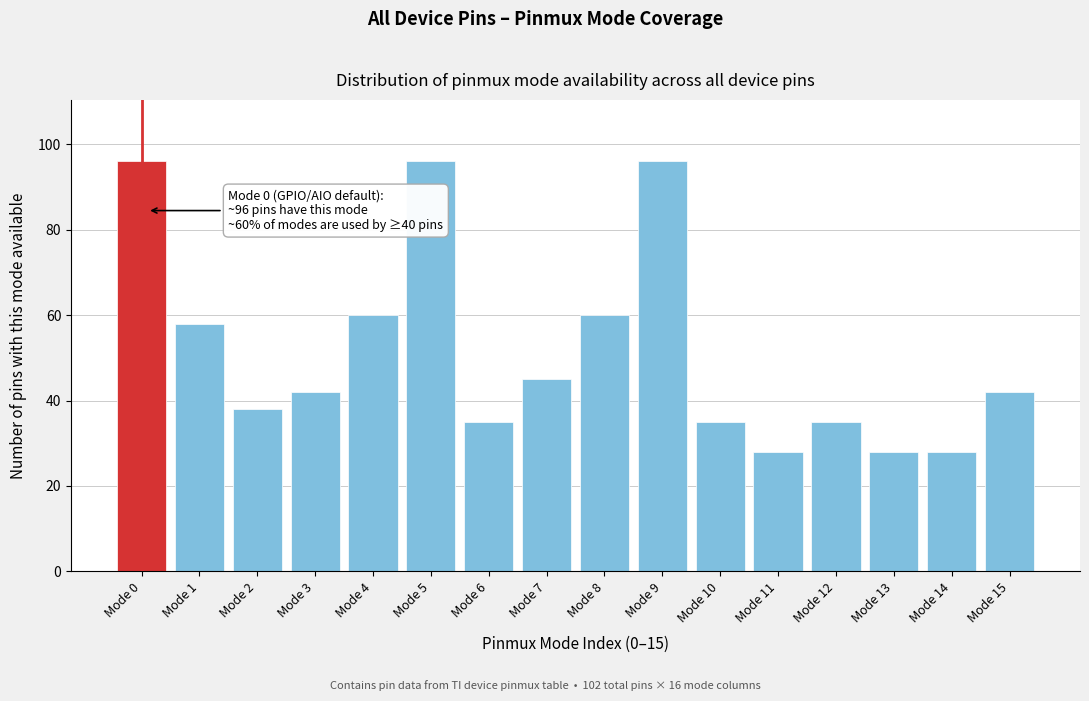

Reading left to right, list all the values displayed in this chart.

Mode 0=96	Mode 1=58	Mode 2=38	Mode 3=42	Mode 4=60	Mode 5=96	Mode 6=35	Mode 7=45	Mode 8=60	Mode 9=96	Mode 10=35	Mode 11=28	Mode 12=35	Mode 13=28	Mode 14=28	Mode 15=42